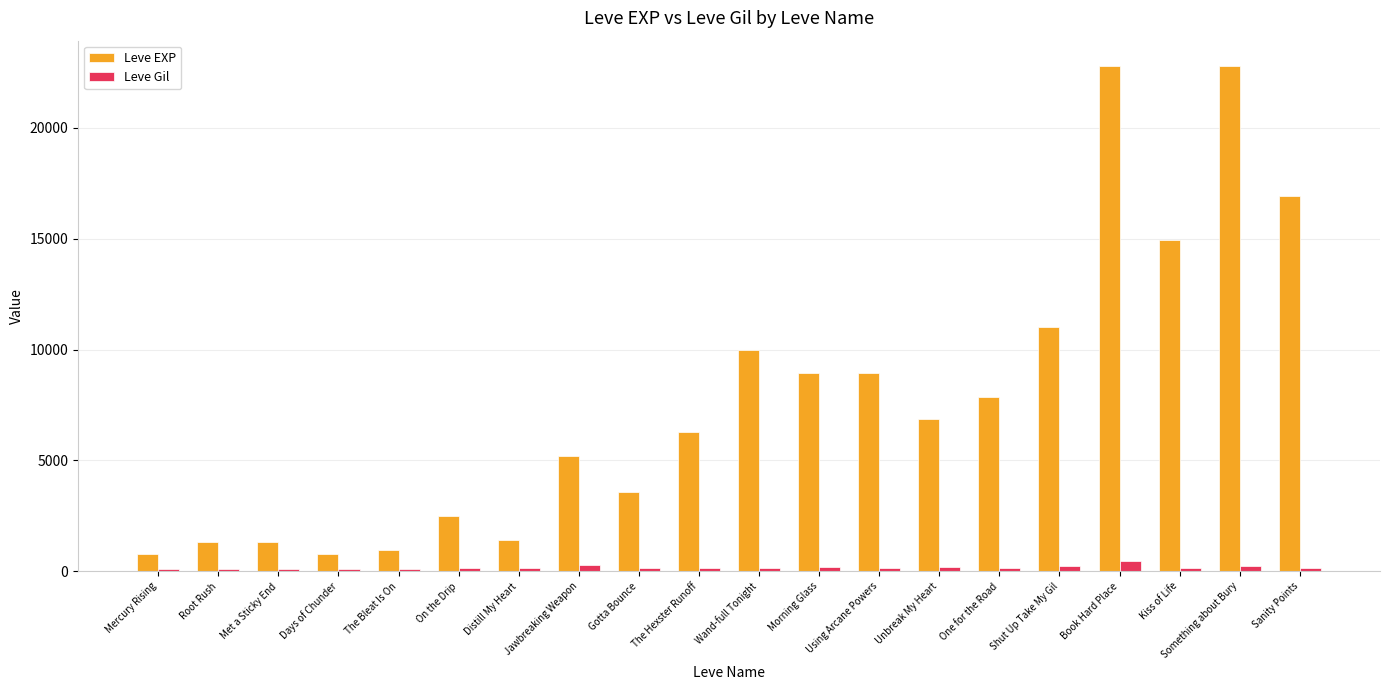

What is the approximate value of Leve Gil at Jawbreaking Weapon?

293